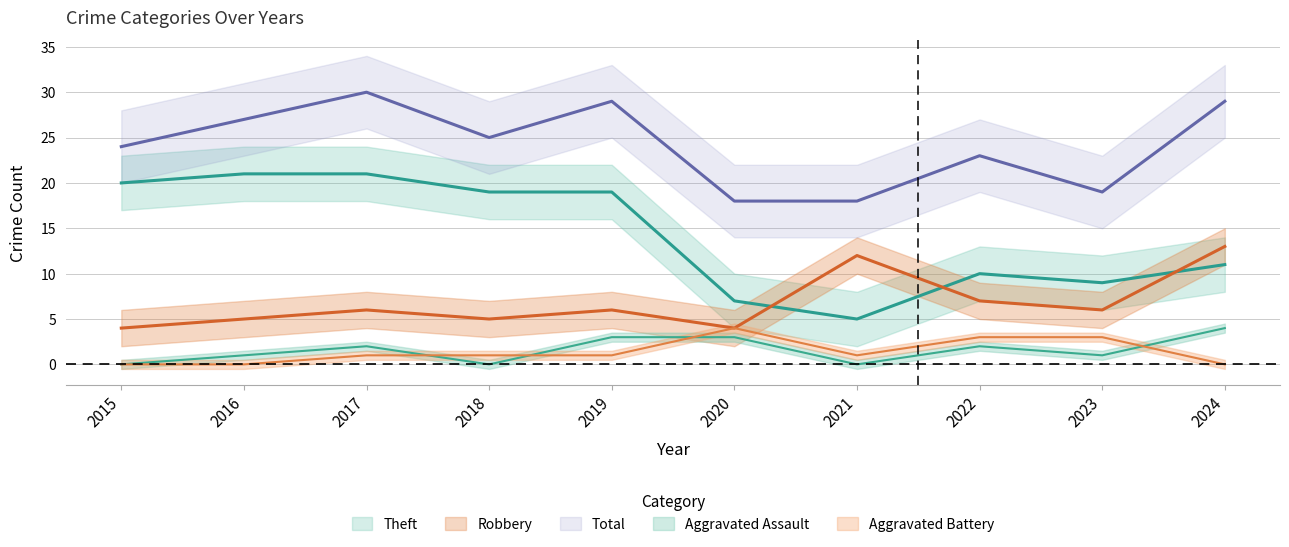

In Aggravated Assault, how many points are higher than both neighbors (excluding endpoints)?

2